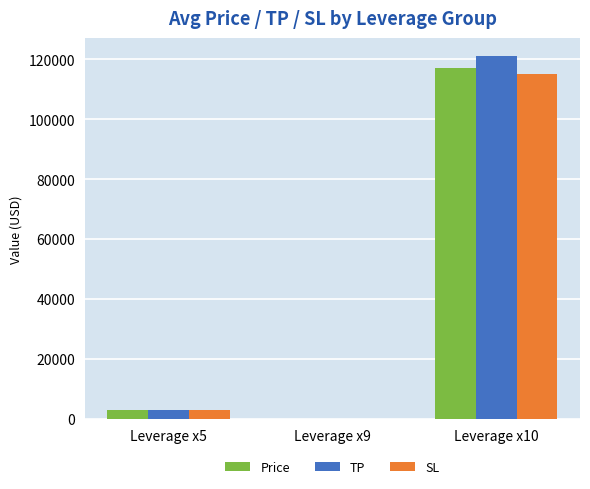

What is the maximum value shown in the chart?

121000.0